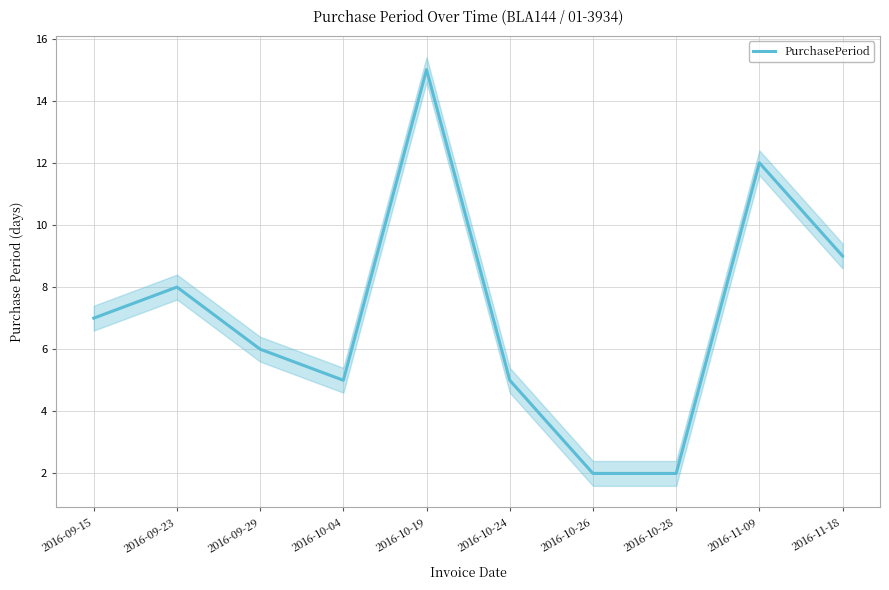

Approximately how many times larger is the value at 2016-10-28 compared to 2016-10-24?

0.4